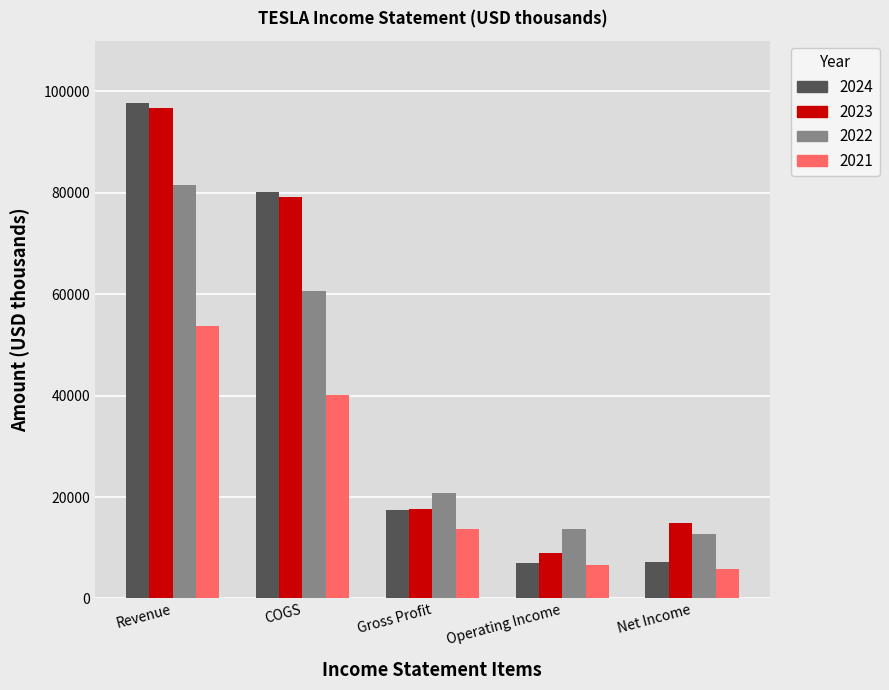

What are all the series names shown in the legend?

2024, 2023, 2022, 2021